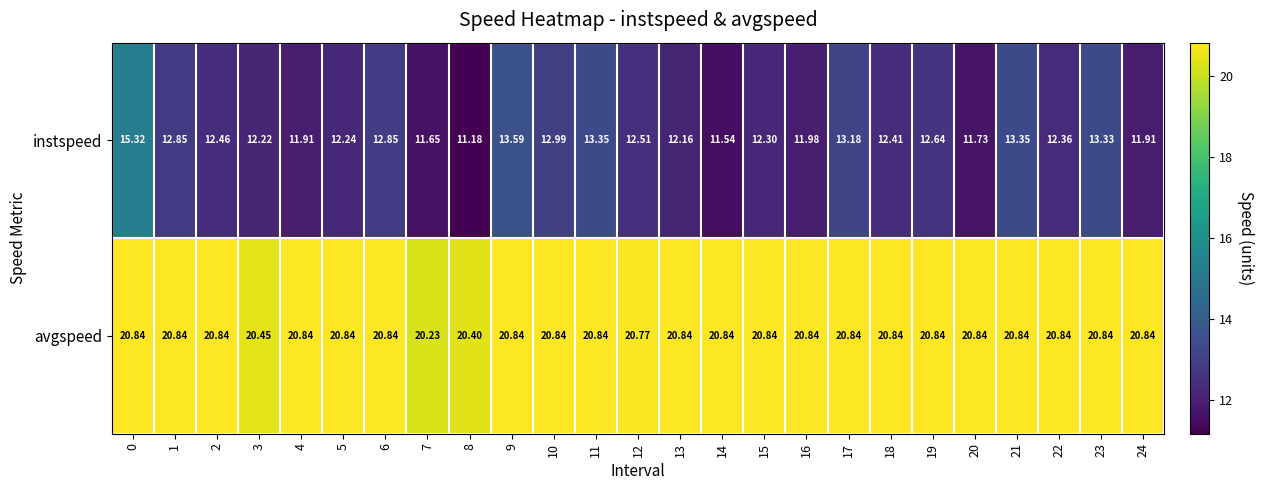

Which series has the largest range (max minus min)?

instspeed